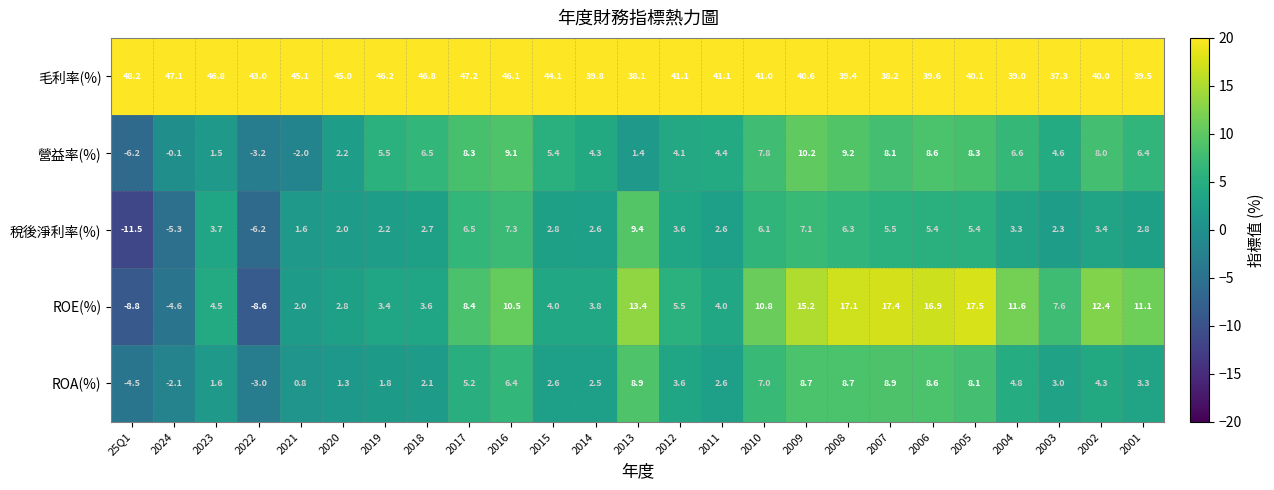

How many data points does each series have?

25